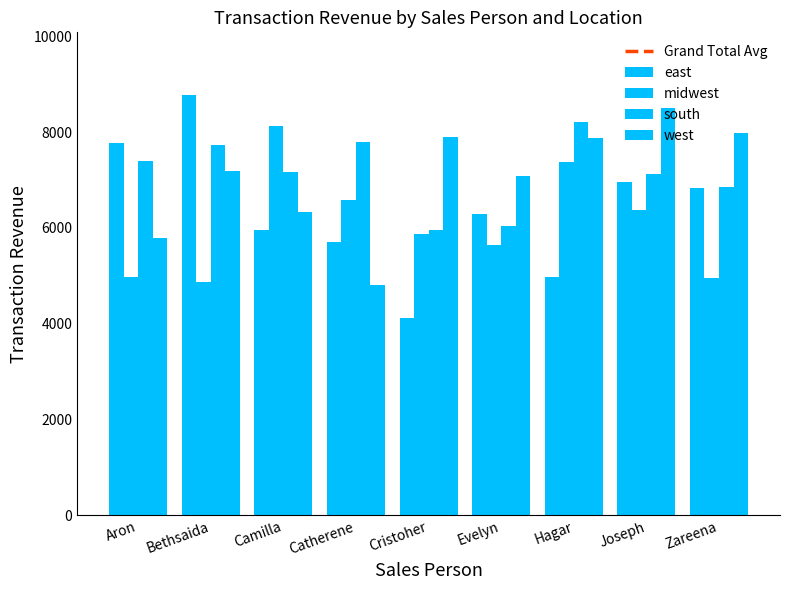

What is the difference between the maximum and minimum values in the south series?

2246.7